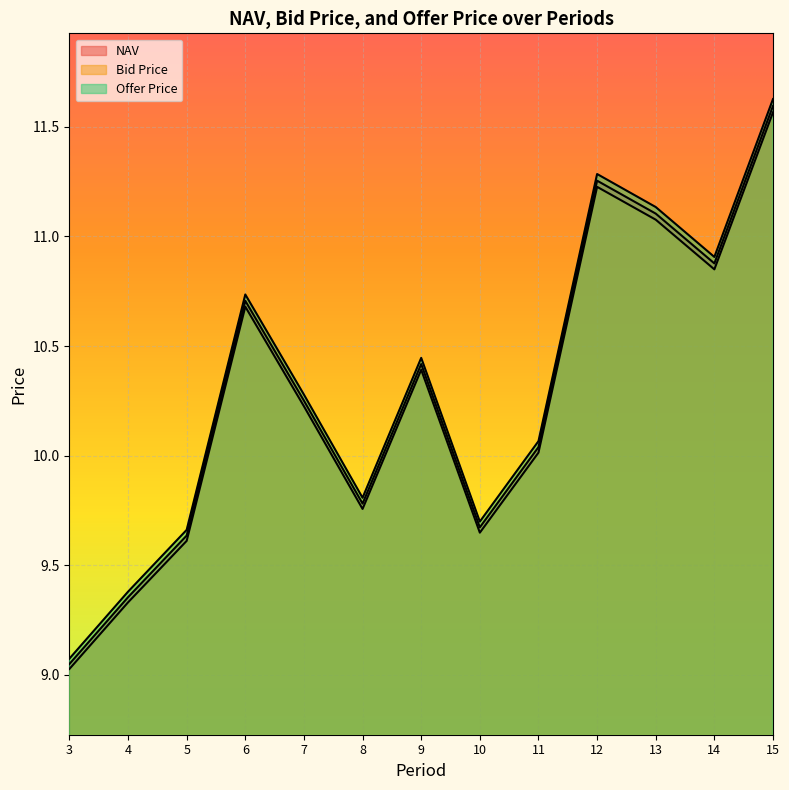

The NAV series shows 10.7 at 6. True or false?

True